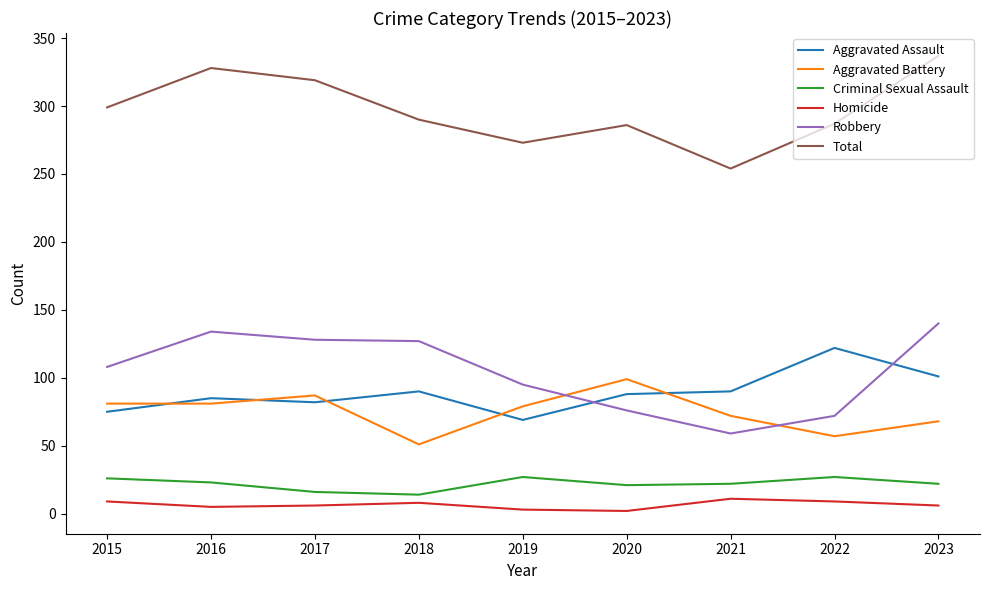

True or false: Robbery and Criminal Sexual Assault intersect in this chart.

False